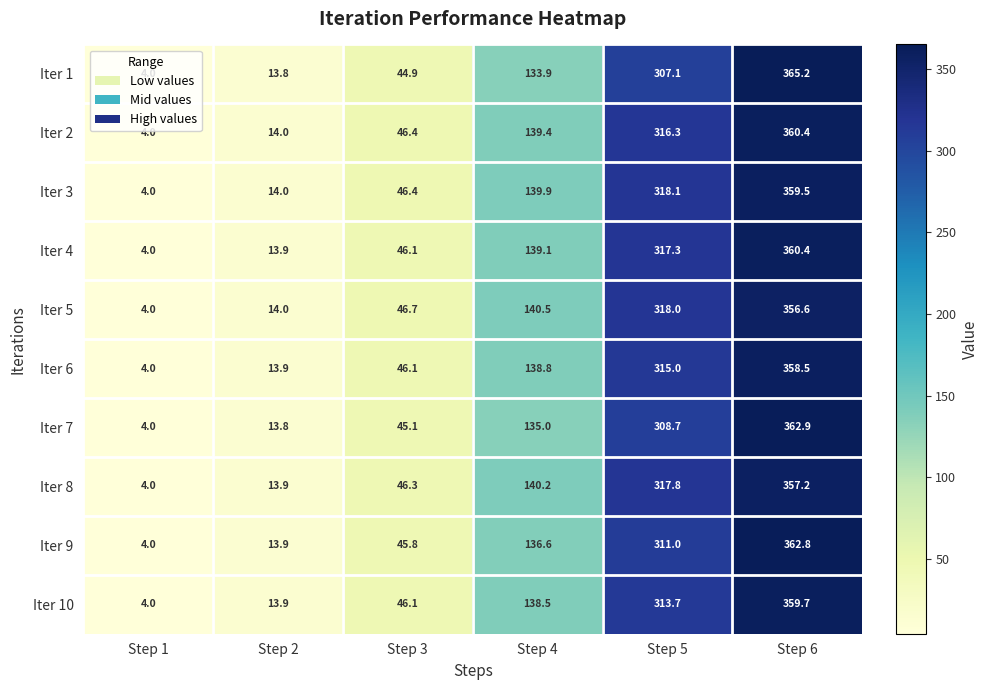

What is the sum of all Iter 10 values?

875.9